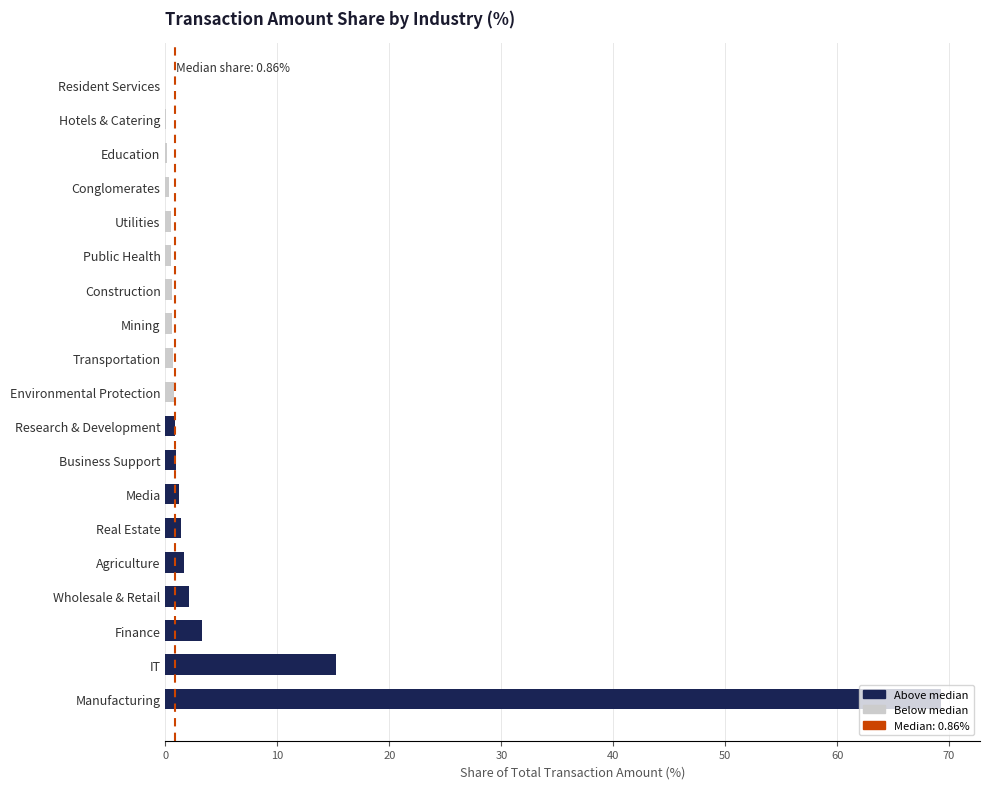

The chart shows a value of 3.3 at Finance. True or false?

True